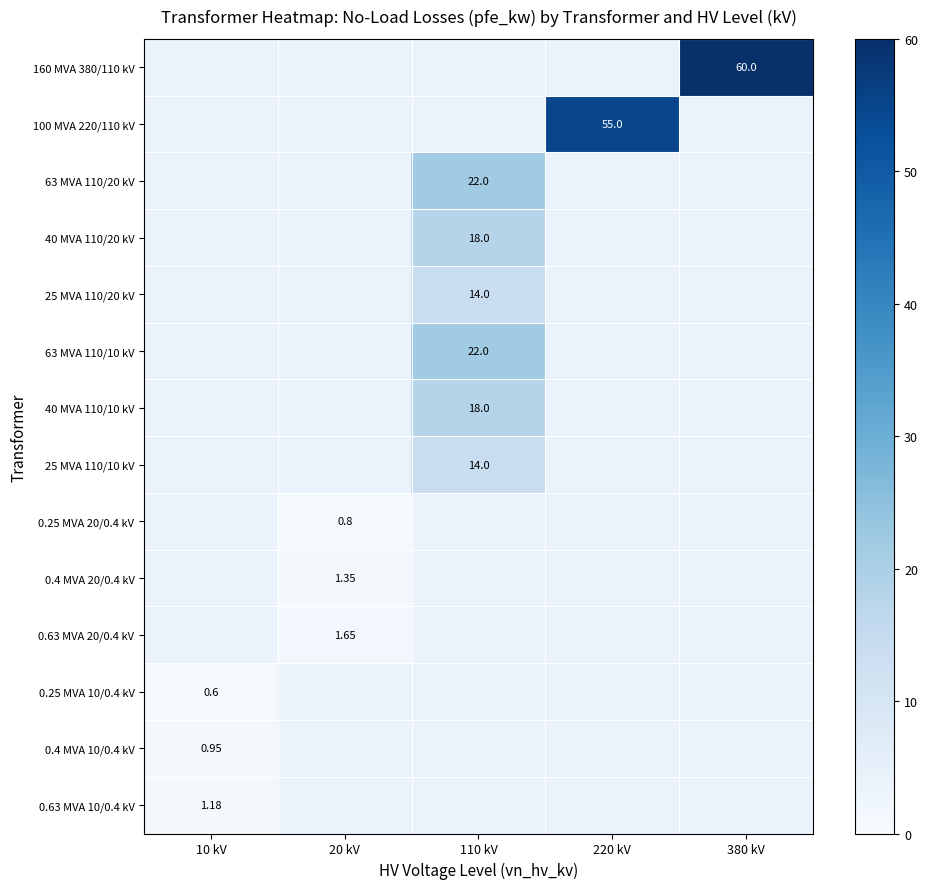

The value of 0.4 MVA 10/0.4 kV at 10 kV is 0.9. True or false?

True